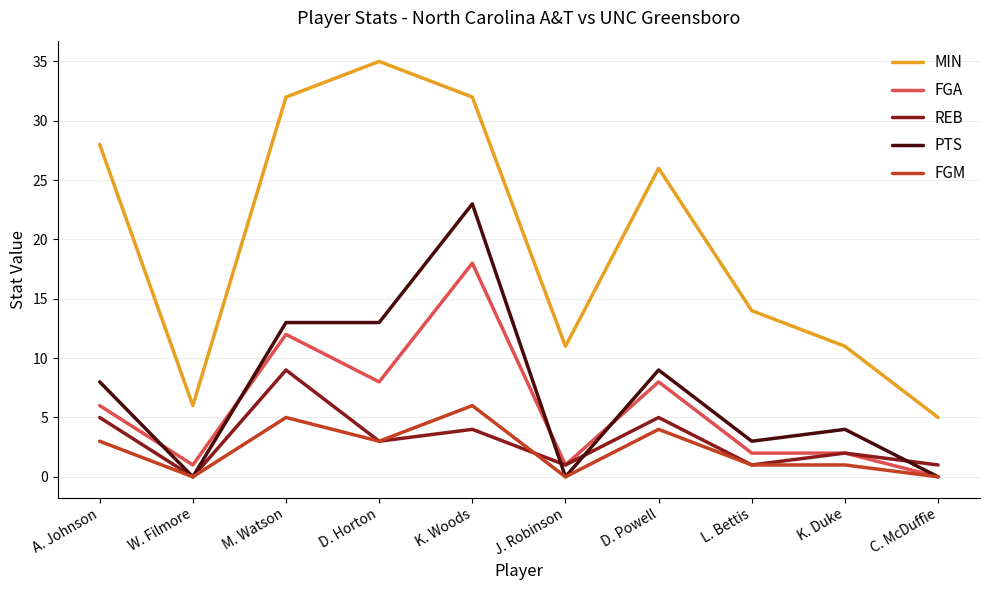

True or false: FGM has a value of 1 at A. Johnson.

False